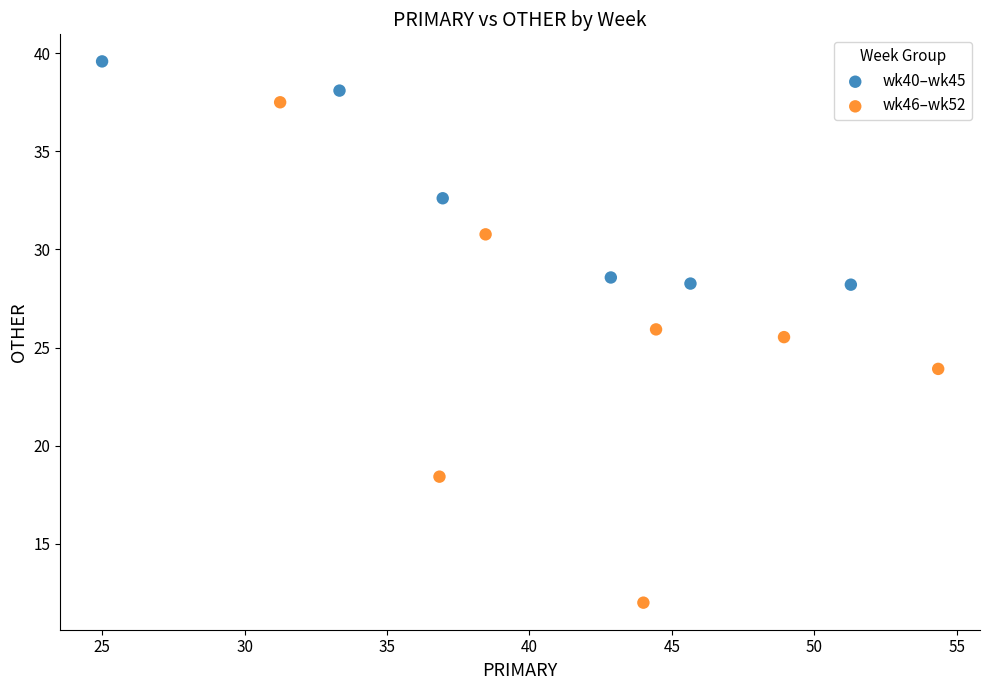

Which series contains the lowest Y value?

wk46–wk52